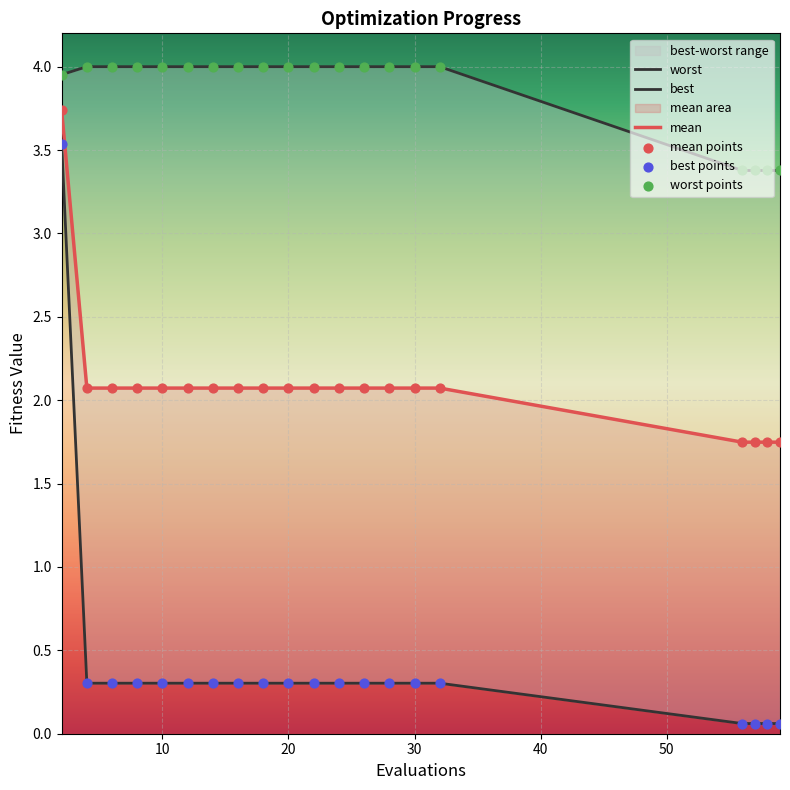

Which series has the largest total across all categories?

worst